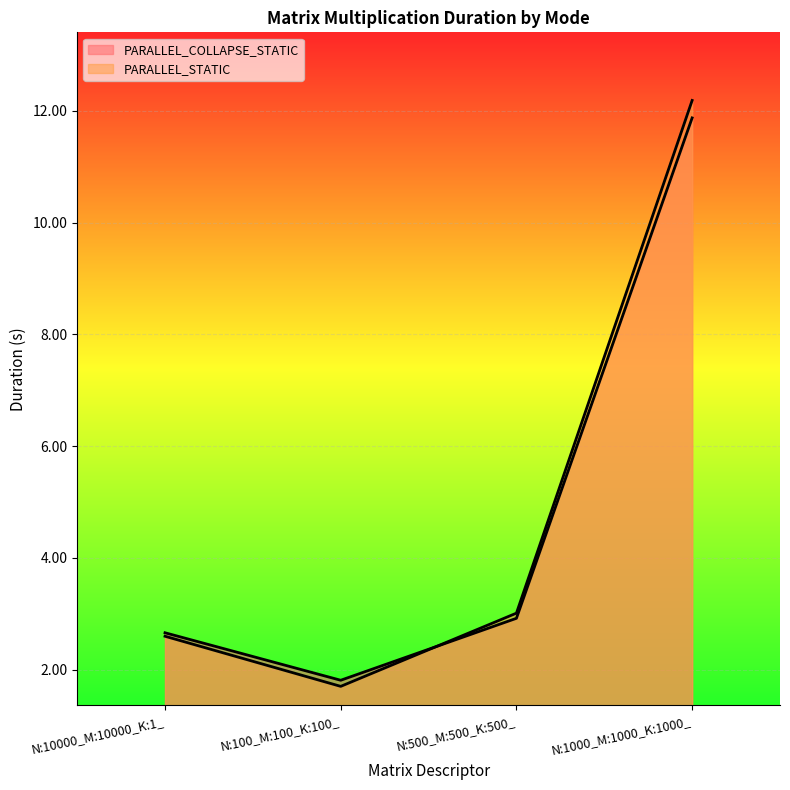

What is the total value across all series at N:10000_M:10000_K:1_?

5.3